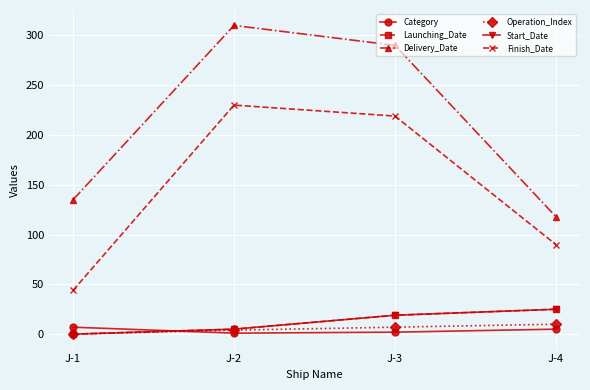

Where is Finish_Date nearest to the value 137?

J-4